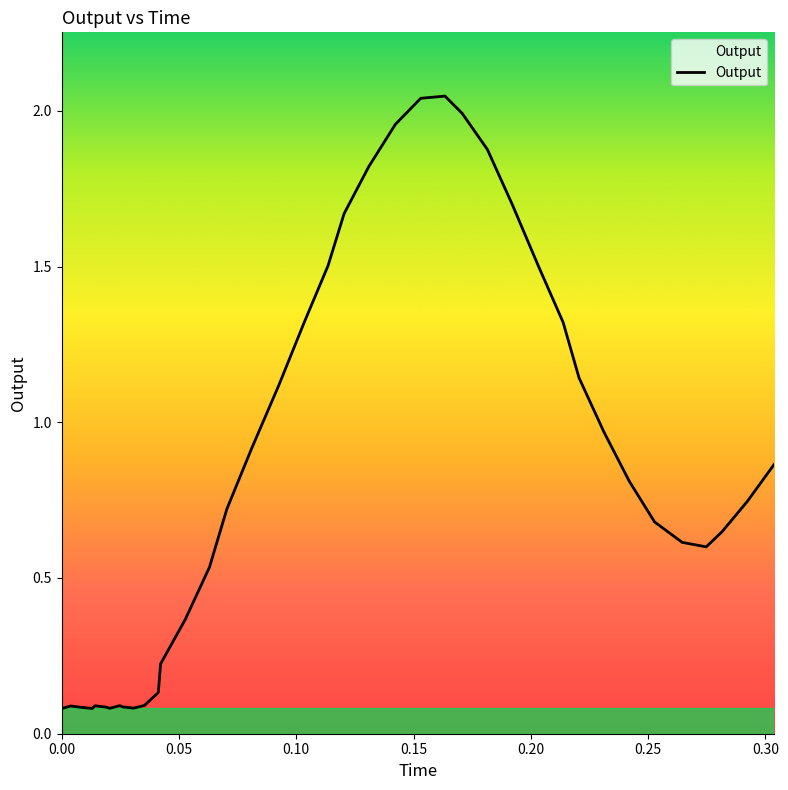

What is the greatest value displayed?

2.0